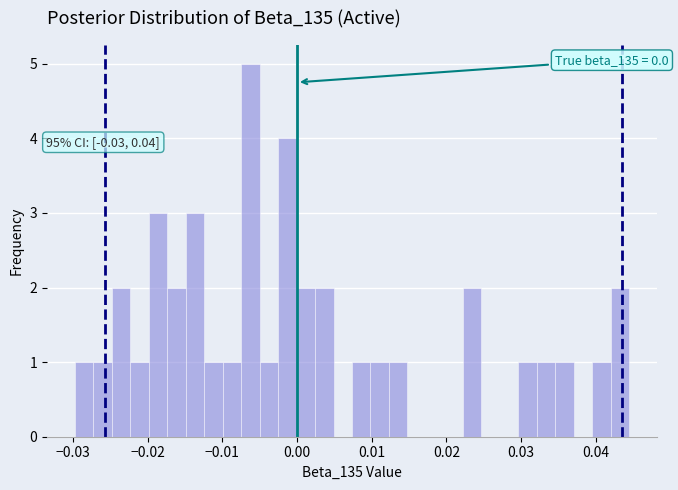

Around what value on the x-axis is the tallest bar? Give the approximate position of its centre, as read against the axis.

-0.006